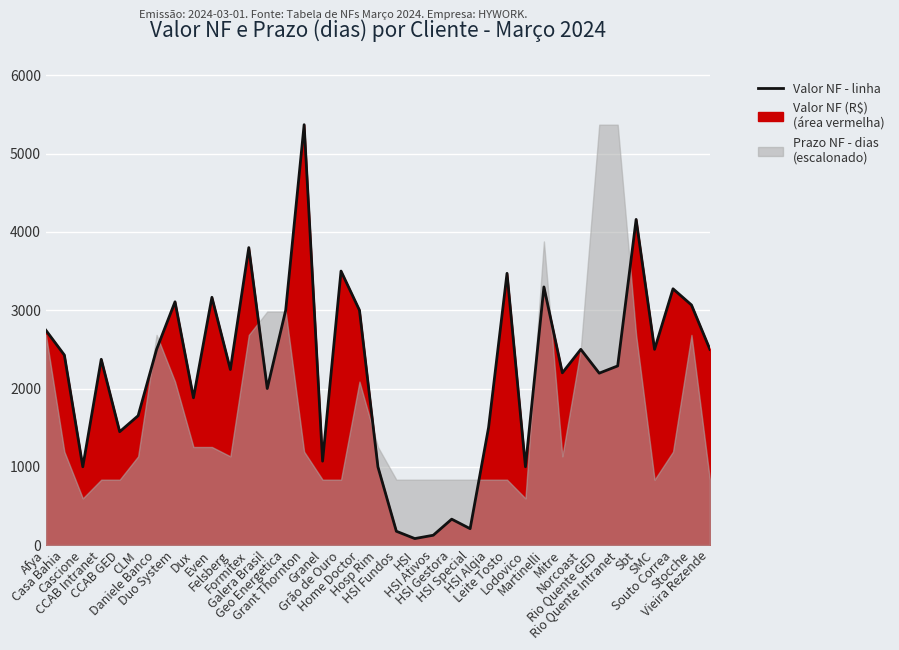

True or false: the data has more than 0 interior local peaks.

True